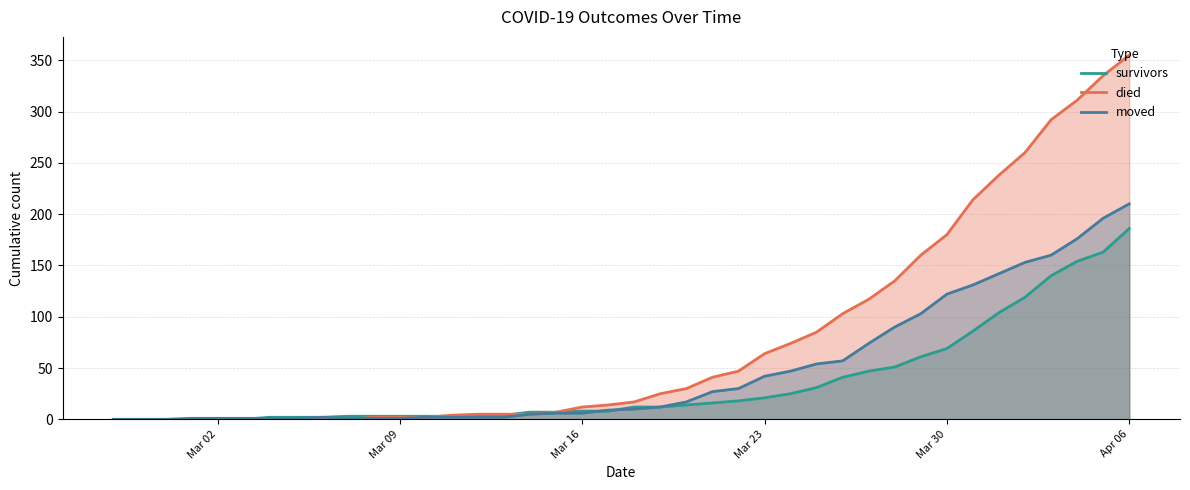

Which series has the largest range (max minus min)?

died